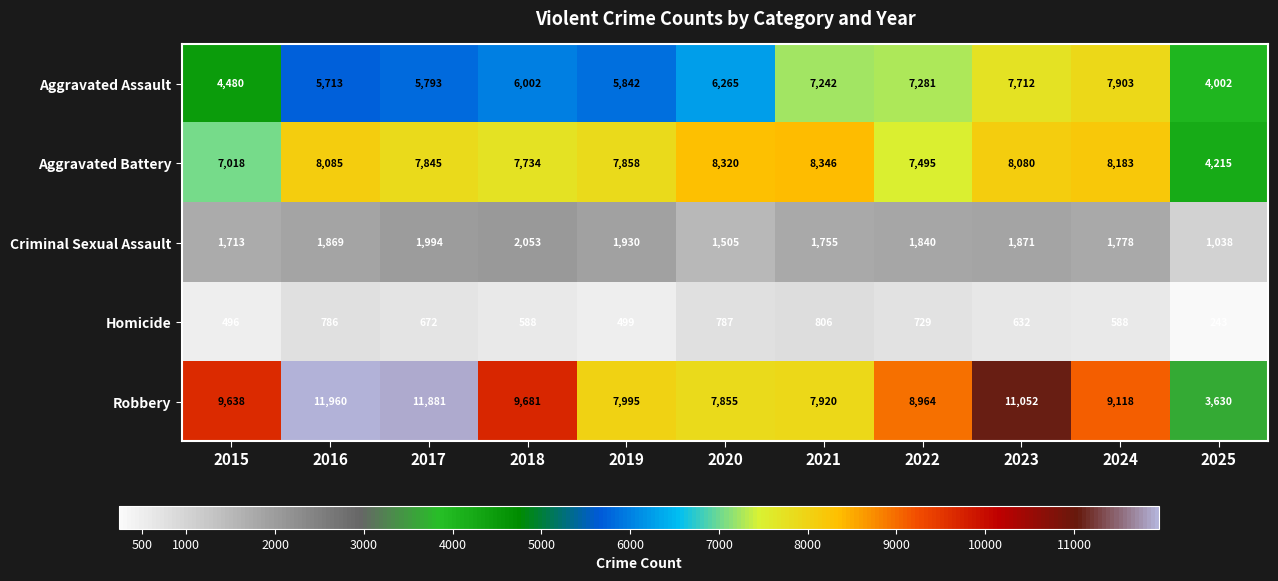

The value of Criminal Sexual Assault at 2018 is 622. True or false?

False